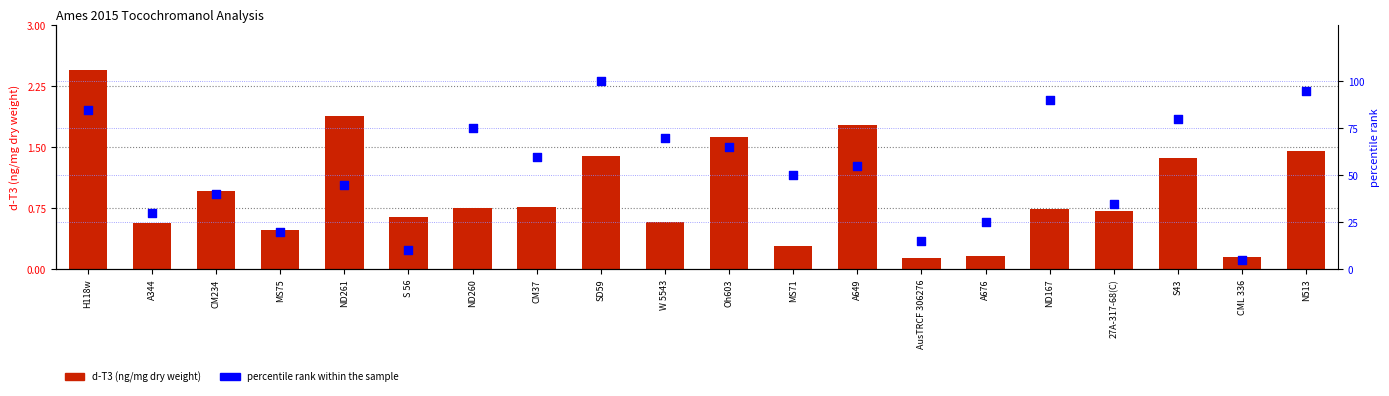

At how many categories does at least one series exceed 61?

8